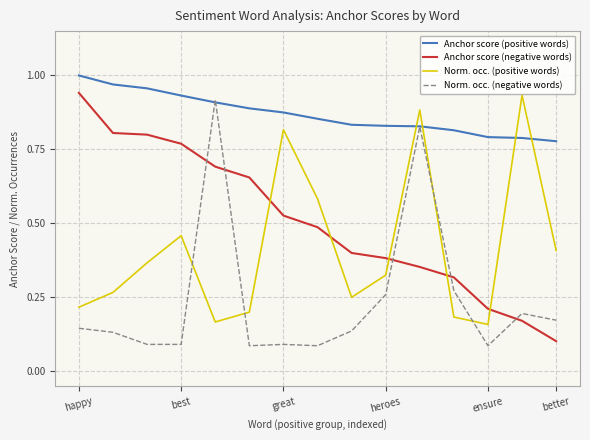

True or false: Norm. occ. (negative words) and Norm. occ. (positive words) cross at least once.

True